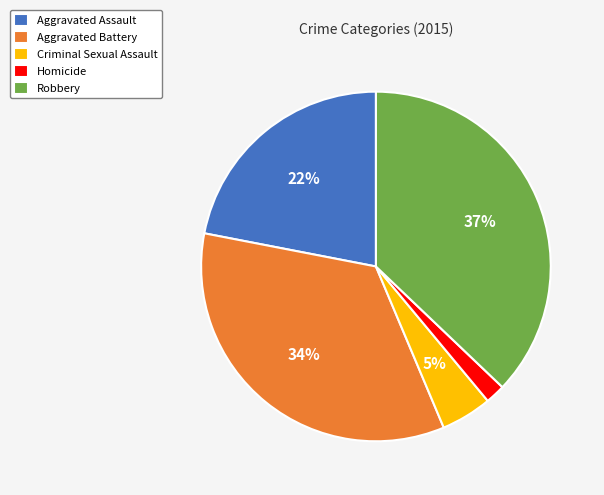

Do Aggravated Assault and Robbery together represent more than half of the pie?

Yes